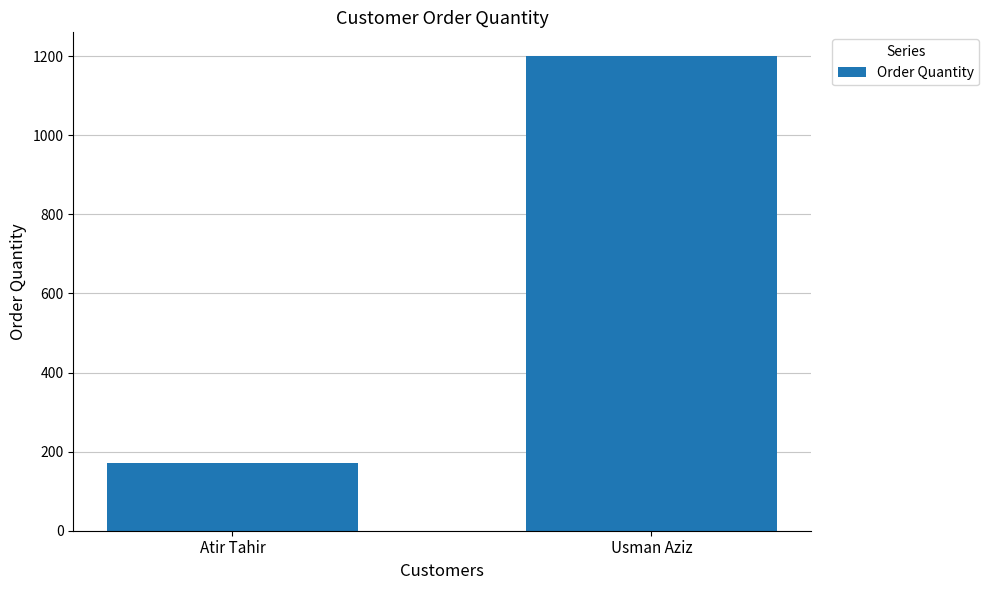

What is the change in value from Atir Tahir to Usman Aziz?

+1030